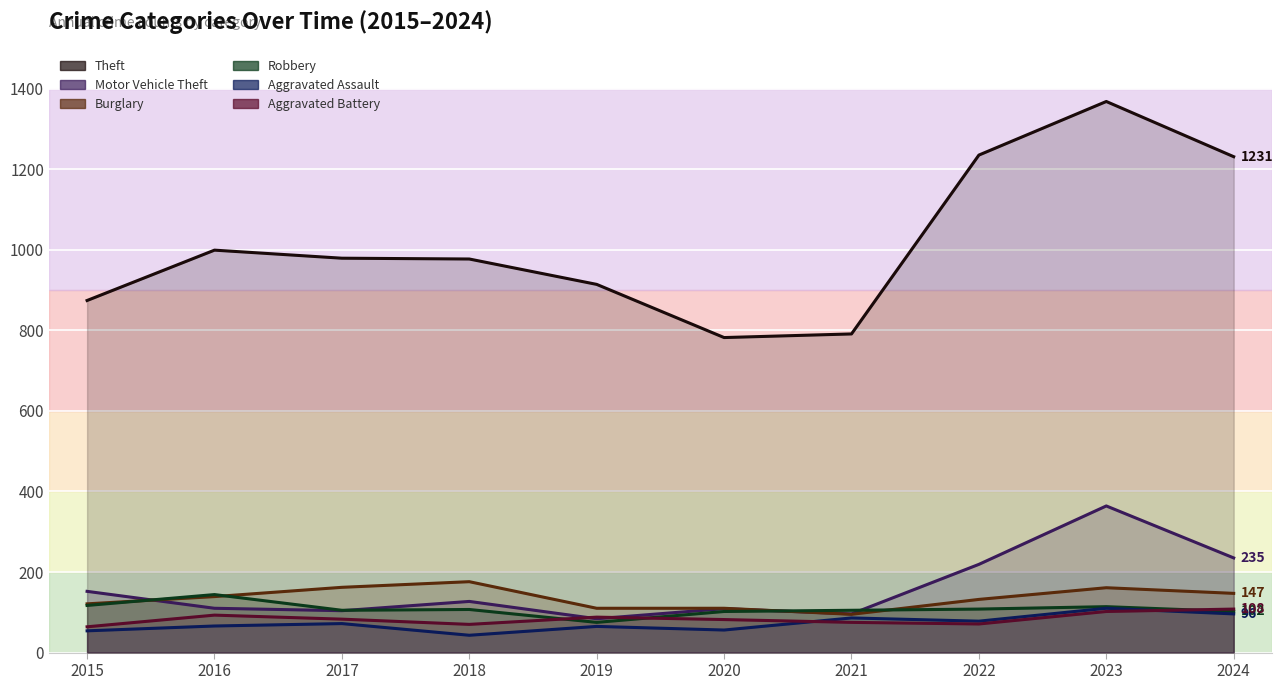

What is the average value of the Theft series?

1015